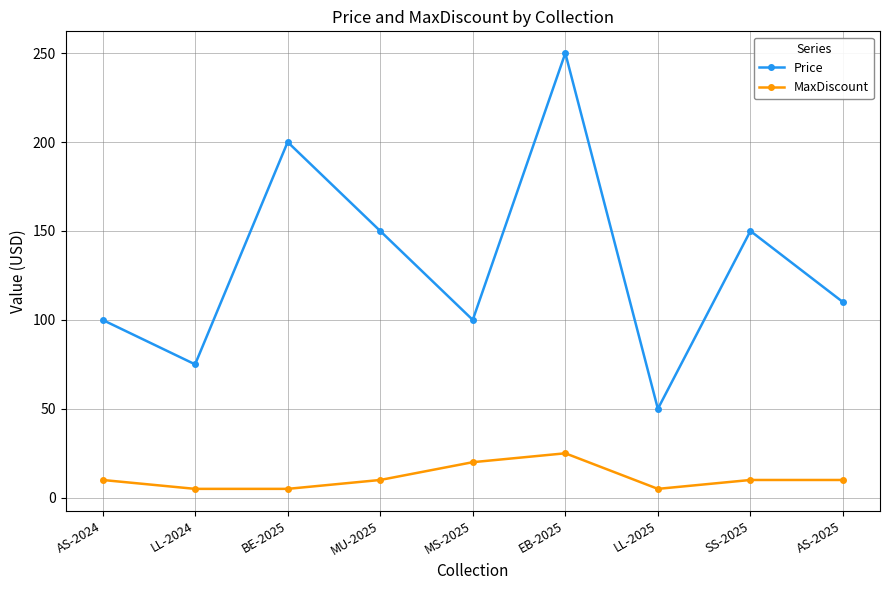

List the series in order of their peak value, highest first.

Price, MaxDiscount